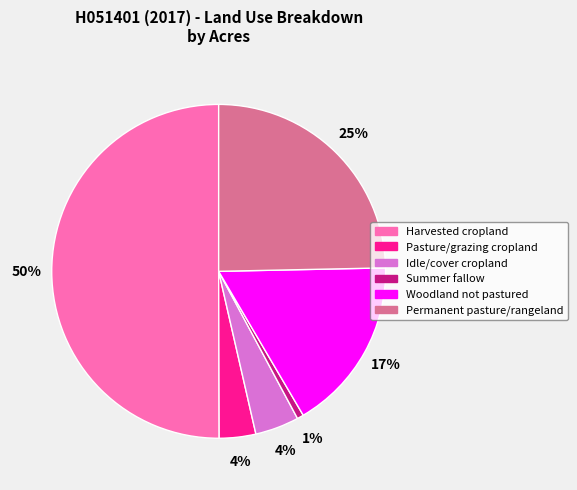

To the nearest percent, what is the average slice percentage?

17%